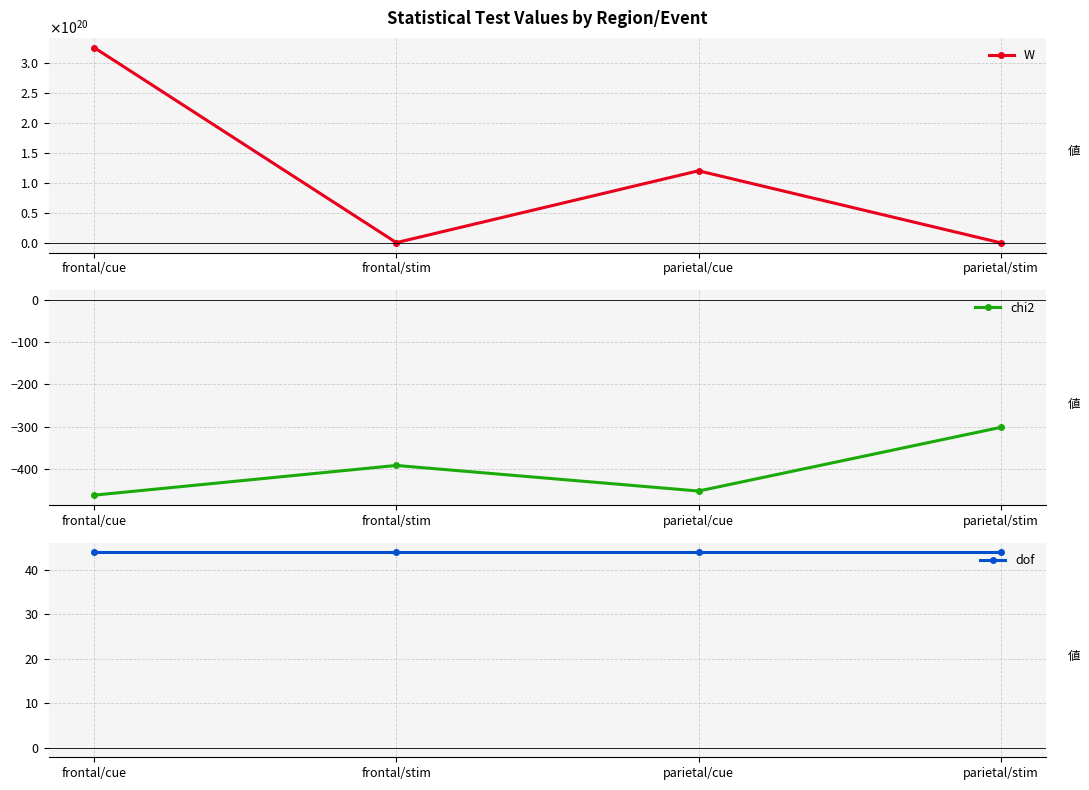

Reading right to left, what are all the values shown in this chart?

W: 24431746878598.6	120293501550947106816.0	245661572111200192.0	326085642939692875776.0
chi2: -302.0	-452.9	-392.3	-462.7
dof: 44.0	44.0	44.0	44.0